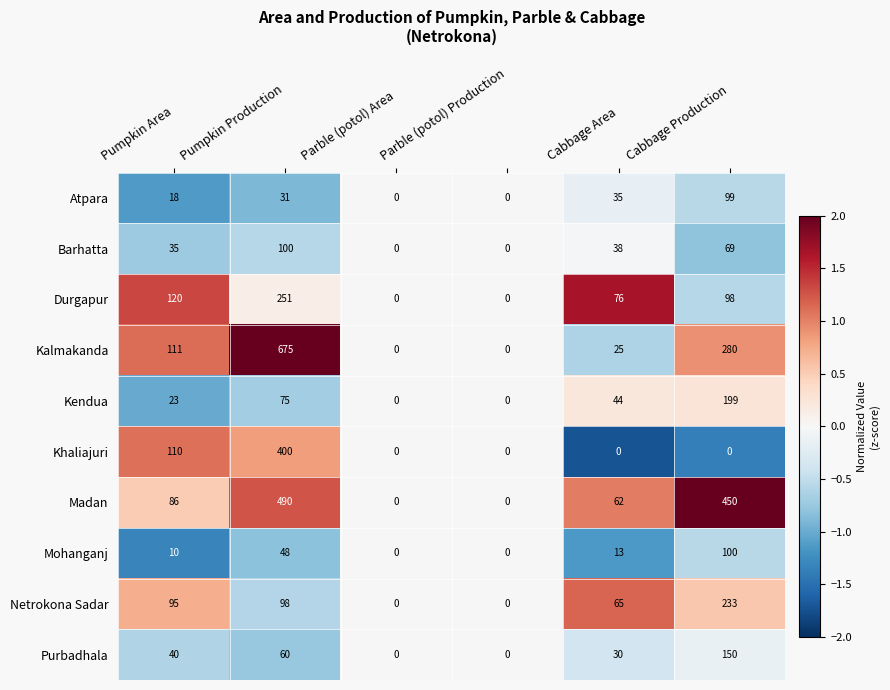

Is it true that Kalmakanda equals 366 at Cabbage Production?

False